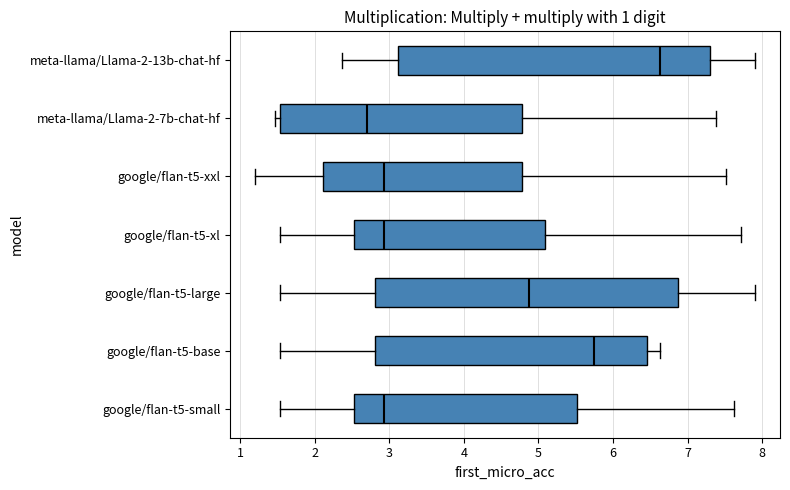

Reading bottom to top, read every box against the x-axis: the position of its median line, the range the box covers, and the ends of its whiskers. The values are not printed on the chart, so give them approximately, as read against the axis.

google/flan-t5-small: median 2.9, box 2.5 to 5.5, whiskers 1.5 to 7.6
google/flan-t5-base: median 5.7, box 2.8 to 6.5, whiskers 1.5 to 6.6
google/flan-t5-large: median 4.9, box 2.8 to 6.9, whiskers 1.5 to 7.9
google/flan-t5-xl: median 2.9, box 2.5 to 5.1, whiskers 1.5 to 7.7
google/flan-t5-xxl: median 2.9, box 2.1 to 4.8, whiskers 1.2 to 7.5
meta-llama/Llama-2-7b-chat-hf: median 2.7, box 1.5 to 4.8, whiskers 1.5 (just left of the box's left edge) to 7.4
meta-llama/Llama-2-13b-chat-hf: median 6.6, box 3.1 to 7.3, whiskers 2.4 to 7.9